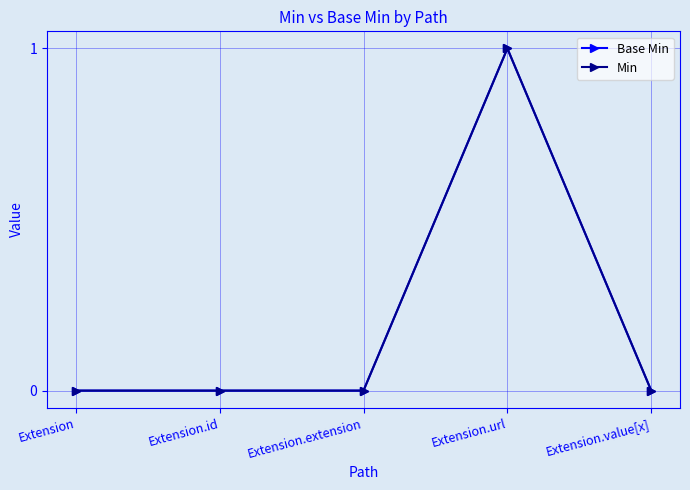

Which has a higher value, Extension.id or Extension.value[x]?

Extension.id